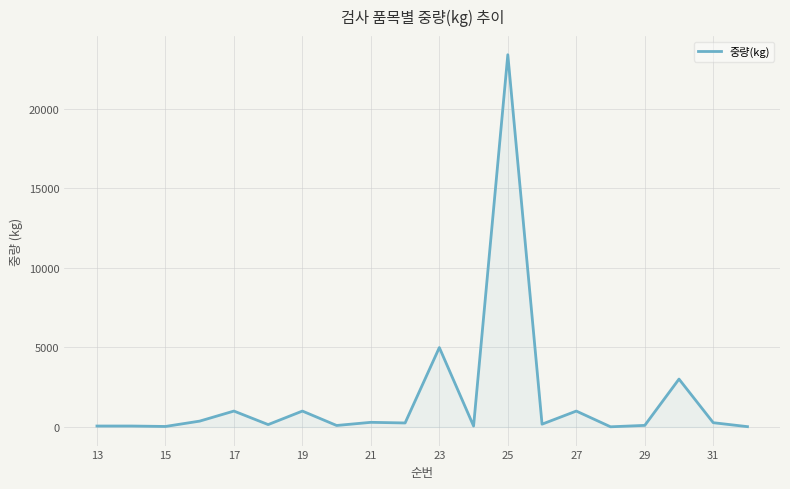

What is the difference between the maximum and minimum values?

23387